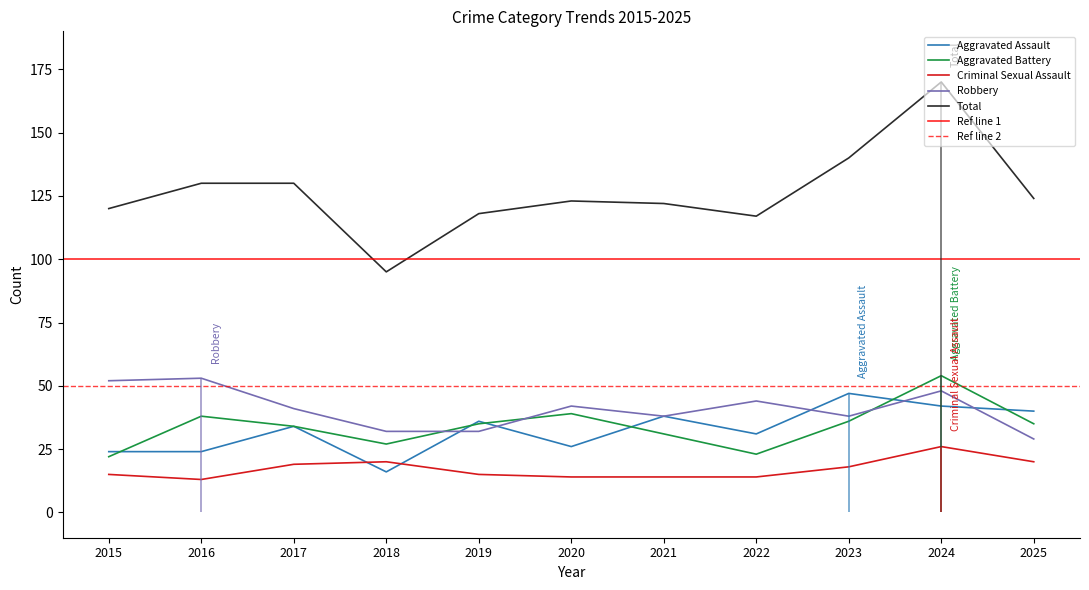

True or false: Robbery and Criminal Sexual Assault cross at least once.

False